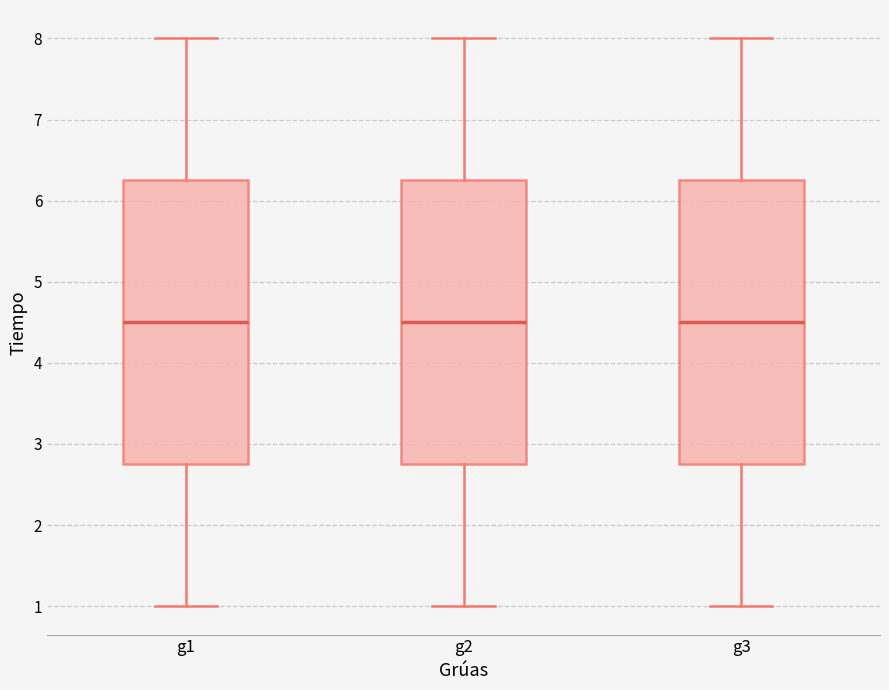

Reading left to right, transcribe this box plot: for each box, give where its median line is, the range the box spans, and where its two whiskers end, as read against the y-axis. The values are not printed on the chart, so give them approximately, as read against the axis.

g1: median 4.5, box 2.8 to 6.3, whiskers 1.0 to 8.0
g2: median 4.5, box 2.8 to 6.3, whiskers 1.0 to 8.0
g3: median 4.5, box 2.8 to 6.3, whiskers 1.0 to 8.0